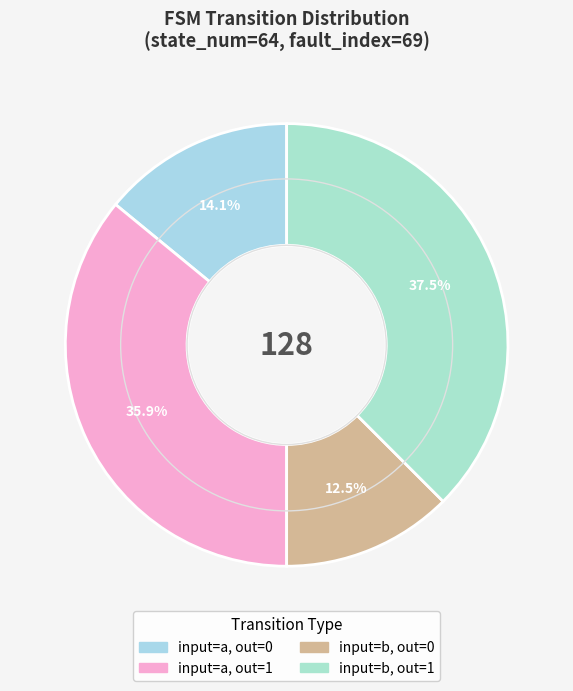

Count the number of slices in the pie.

4